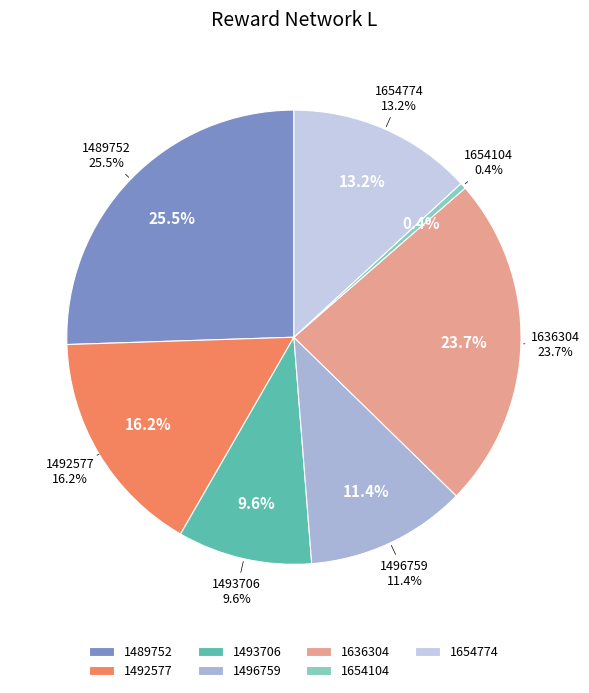

Is it true that 1654104 is 1% of the pie?

False